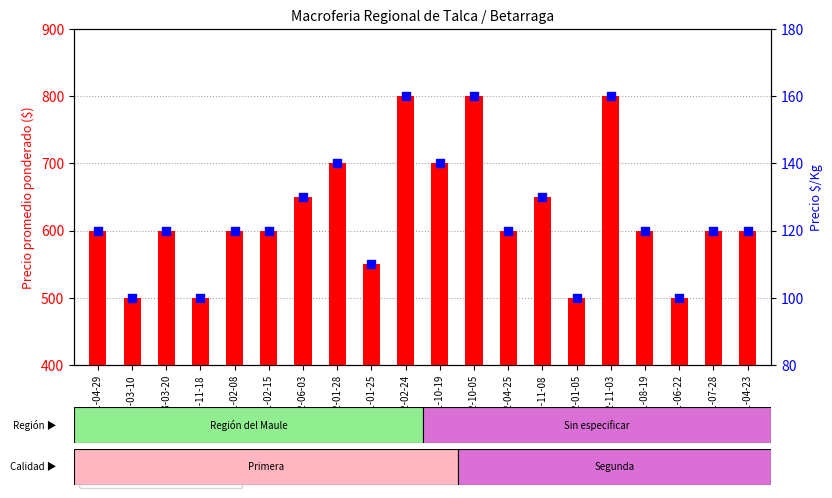

What are all the series names shown in the legend?

Precio promedio ponderado, Precio $/Kg